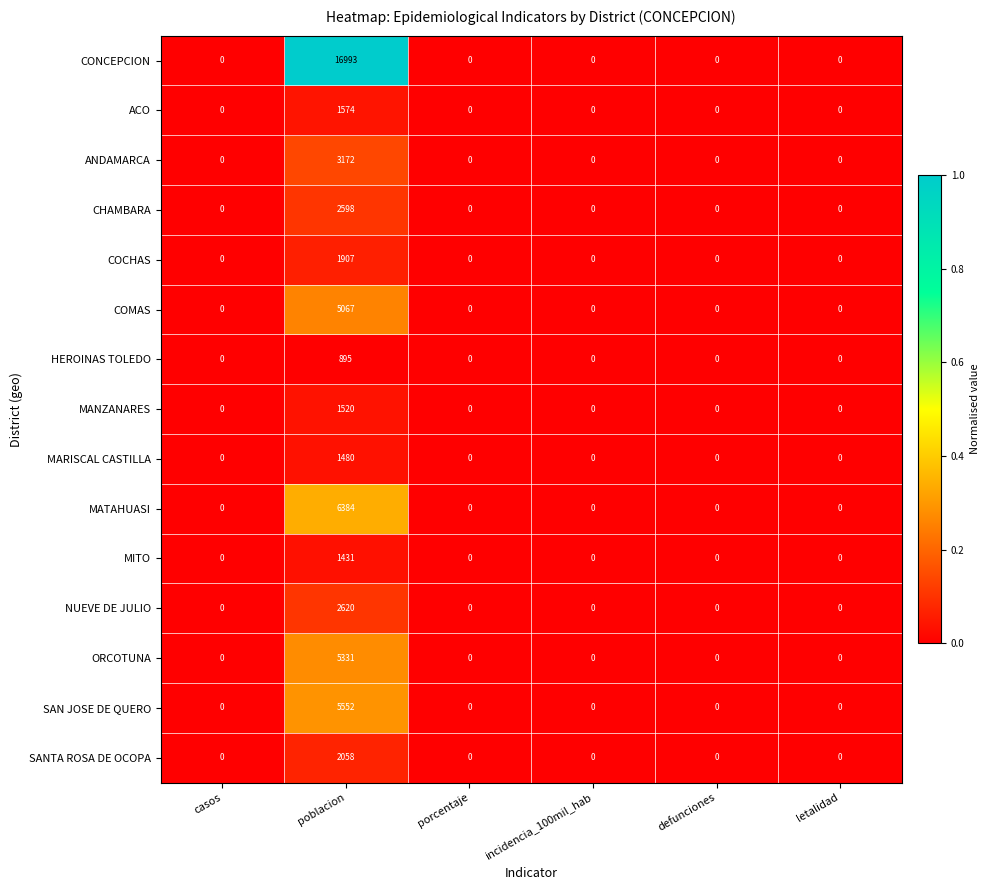

Which series has the widest spread of values?

CONCEPCION